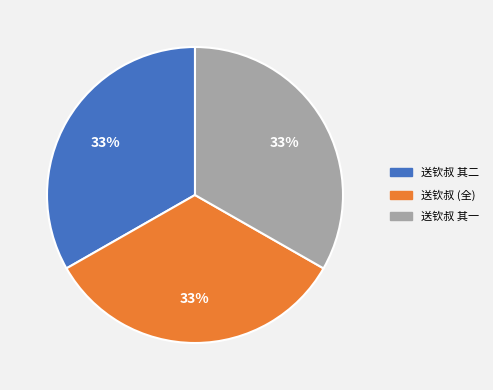

To the nearest percent, what is the average slice percentage?

33%